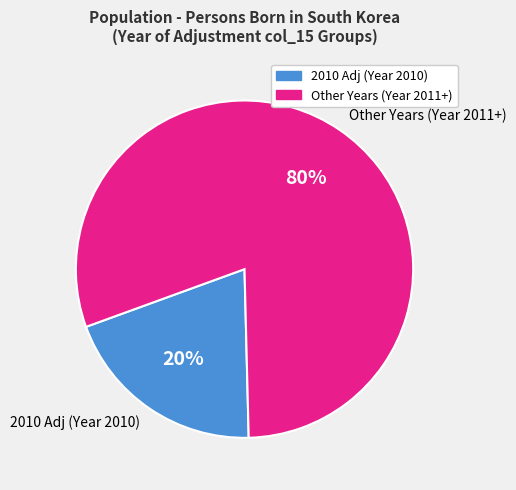

True or false: Unknown accounts for 13% of the total.

False